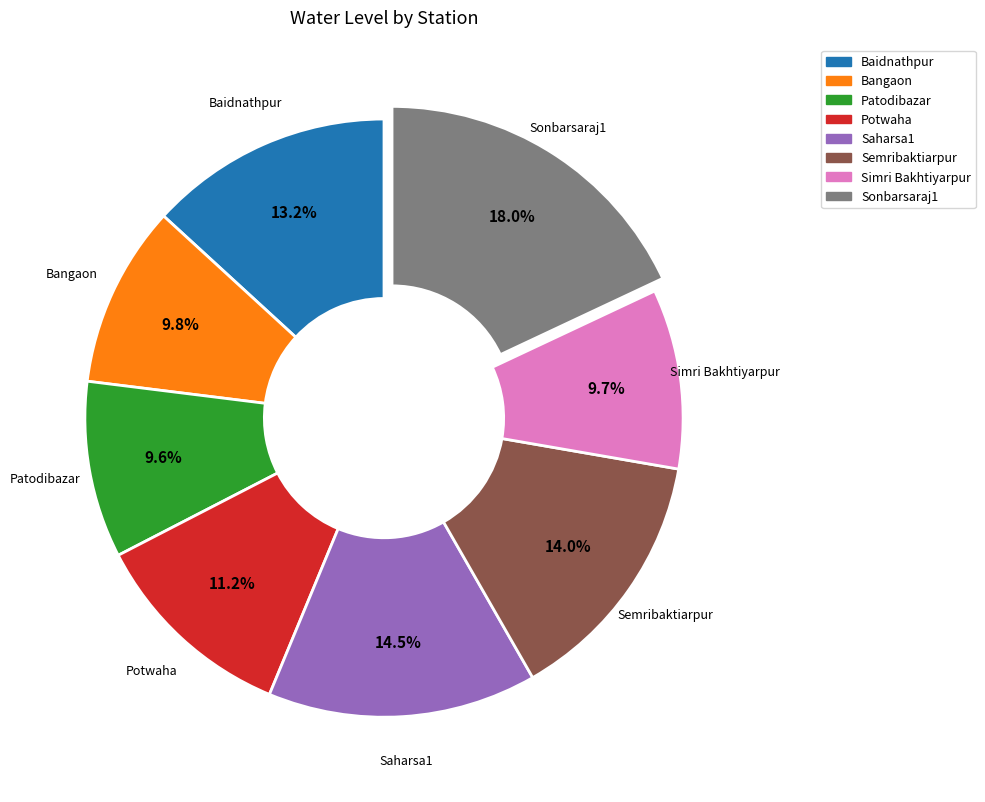

To the nearest percent, what percentage of the pie is Semribaktiarpur?

14%